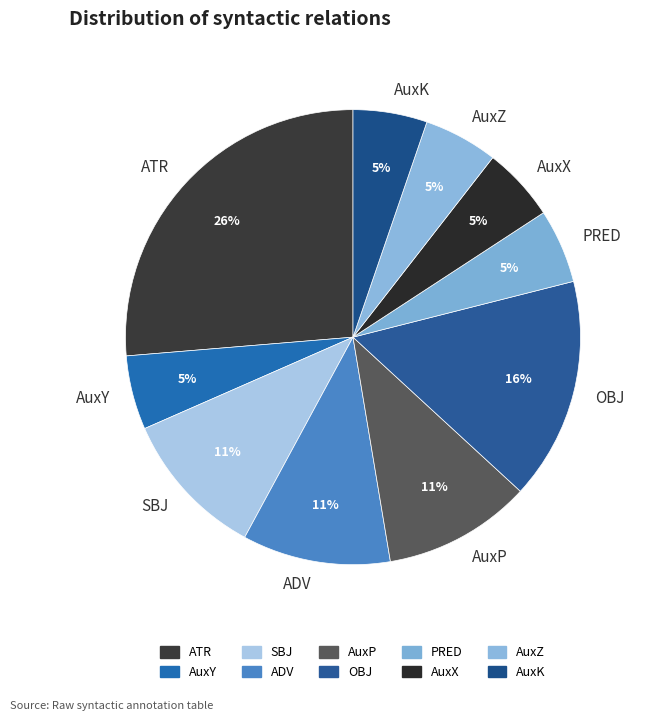

Does PRED account for over 50% of the chart?

No